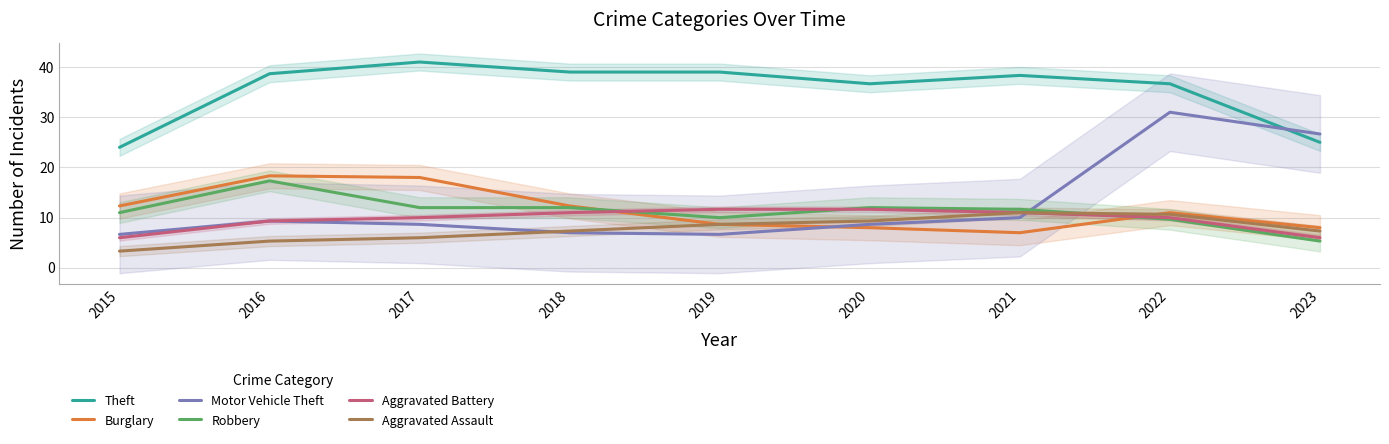

Reading left to right, extract all data points from this chart.

Theft: 24.0	38.7	41.0	39.0	39.0	36.7	38.3	36.7	25.0
Burglary: 12.3	18.3	18.0	12.3	8.7	8.0	7.0	11.0	8.0
Motor Vehicle Theft: 6.7	9.3	8.7	7.0	6.7	8.7	10.0	31.0	26.7
Robbery: 11.0	17.3	12.0	12.0	10.0	12.0	11.7	9.7	5.3
Aggravated Battery: 6.0	9.3	10.0	11.0	11.7	11.7	11.0	10.0	6.0
Aggravated Assault: 3.3	5.3	6.0	7.3	8.7	9.3	11.0	10.7	7.3